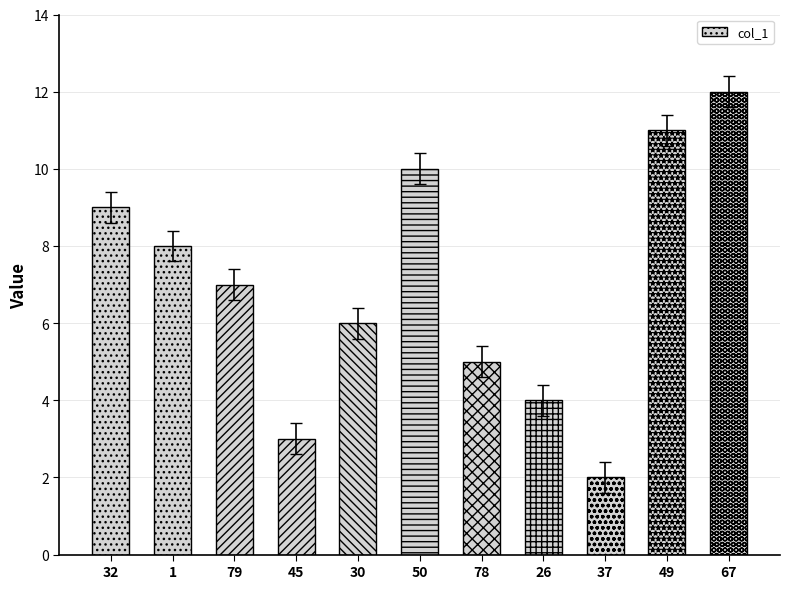

List the labels in order of value, largest first.

67, 49, 50, 32, 1, 79, 30, 78, 26, 45, 37